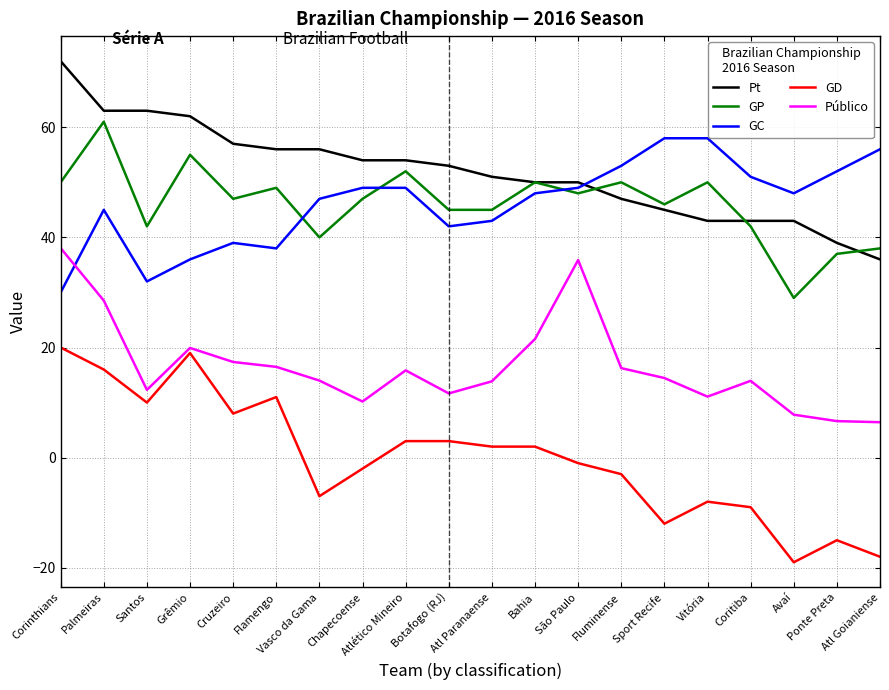

Which series has the widest spread of values?

GD